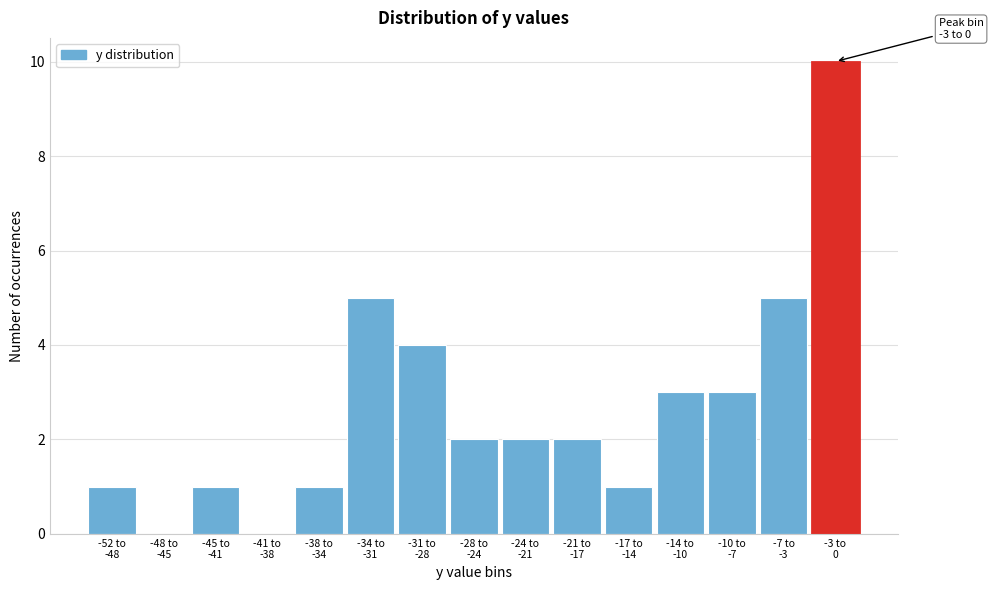

What is the maximum value shown in the chart?

10